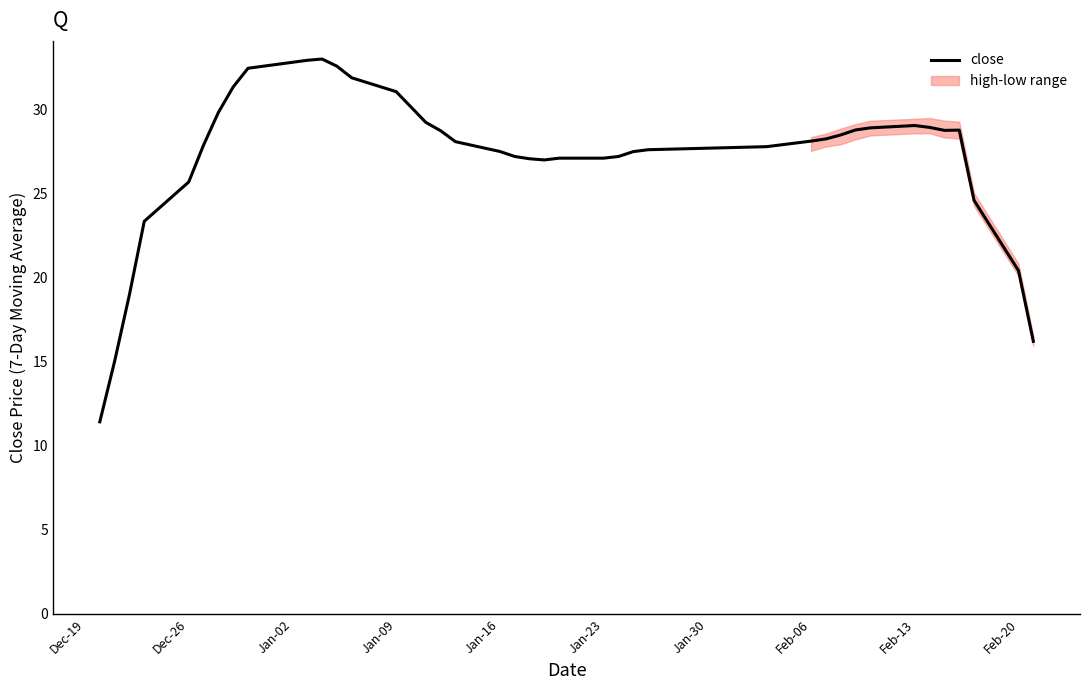

What is the minimum value for close?

11.4